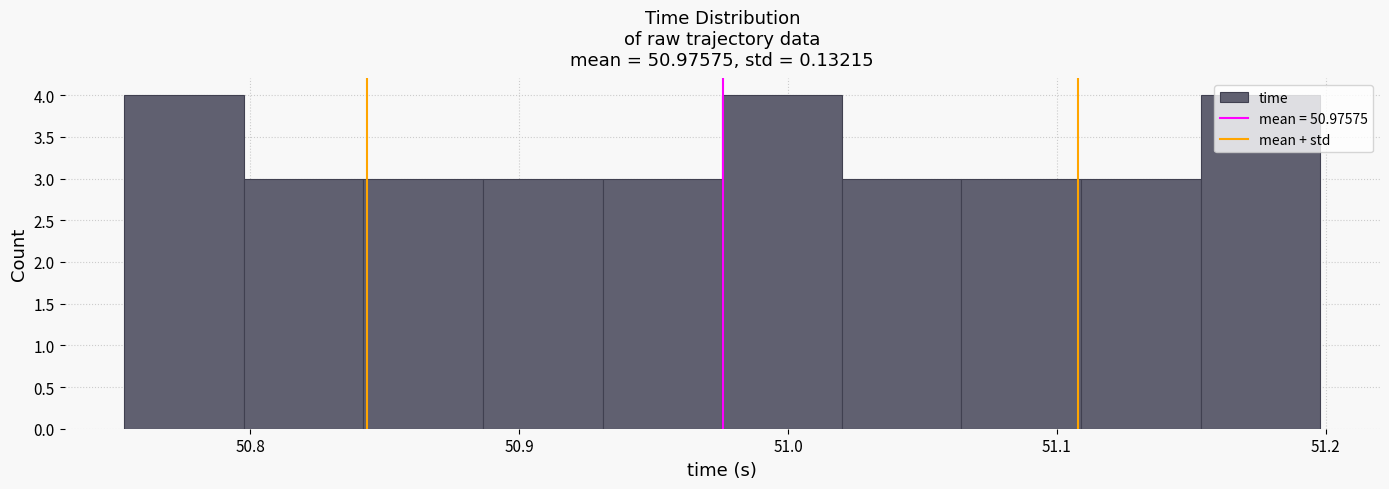

Reading left to right, list every bar in this chart as the range it spans on the x-axis followed by its height. Neither the bar edges nor the heights are printed on the chart, so give them approximately, as read against the axes.

50.75 to 50.80: 4
50.80 to 50.84: 3
50.84 to 50.89: 3
50.89 to 50.93: 3
50.93 to 50.98: 3
50.98 to 51.02: 4
51.02 to 51.06: 3
51.06 to 51.11: 3
51.11 to 51.15: 3
51.15 to 51.20: 4